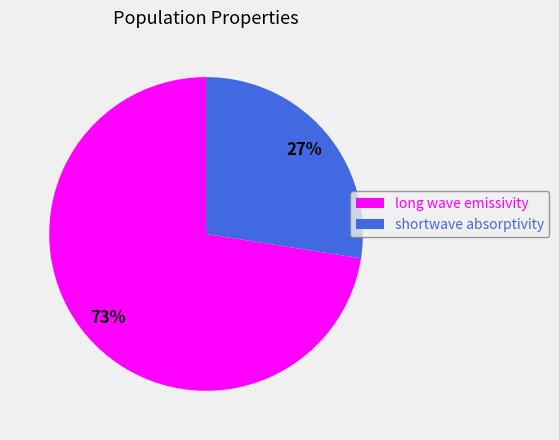

To the nearest percent, what is the combined percentage of long wave emissivity and shortwave absorptivity?

100%